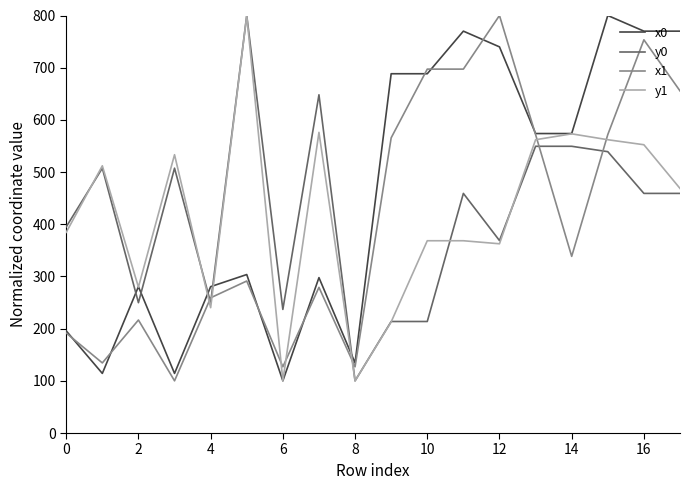

What are all the series names shown in the legend?

x0, y0, x1, y1